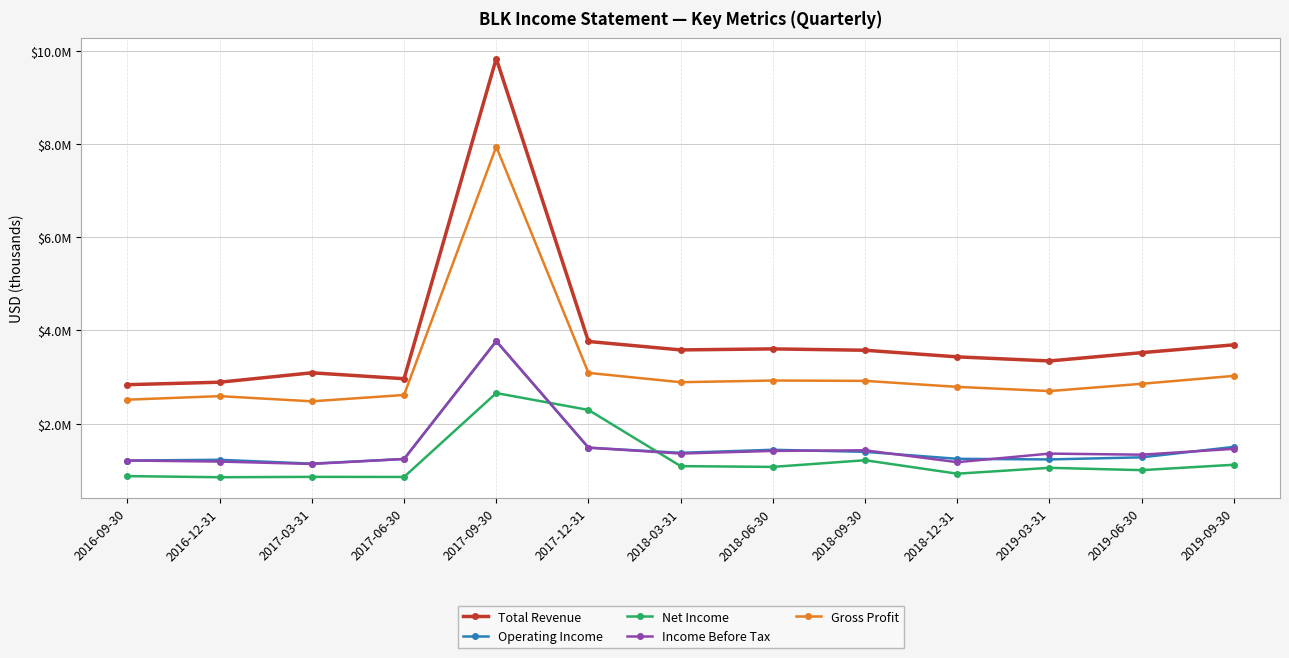

At which category is the sum across all series the highest?

2017-09-30